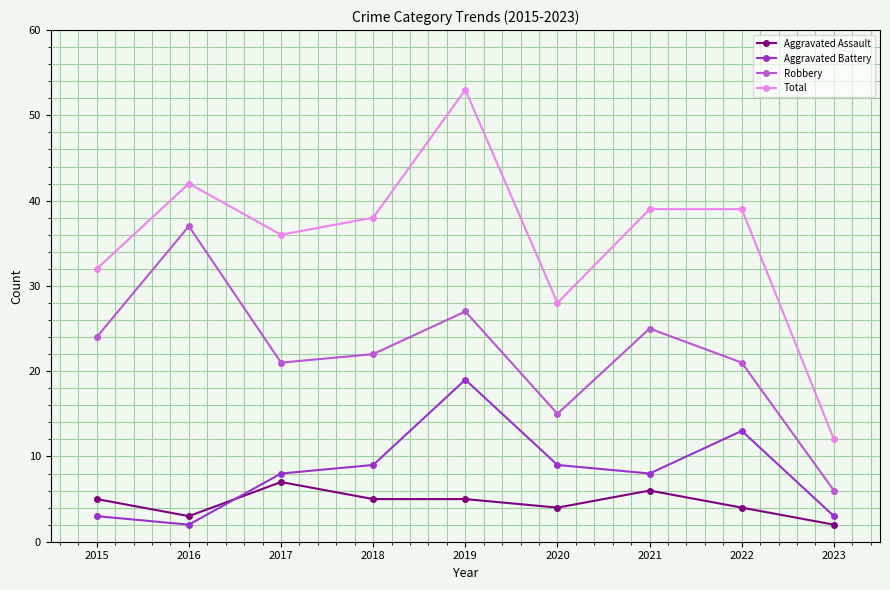

What is the value of the Robbery point at the 1st from the left?

24